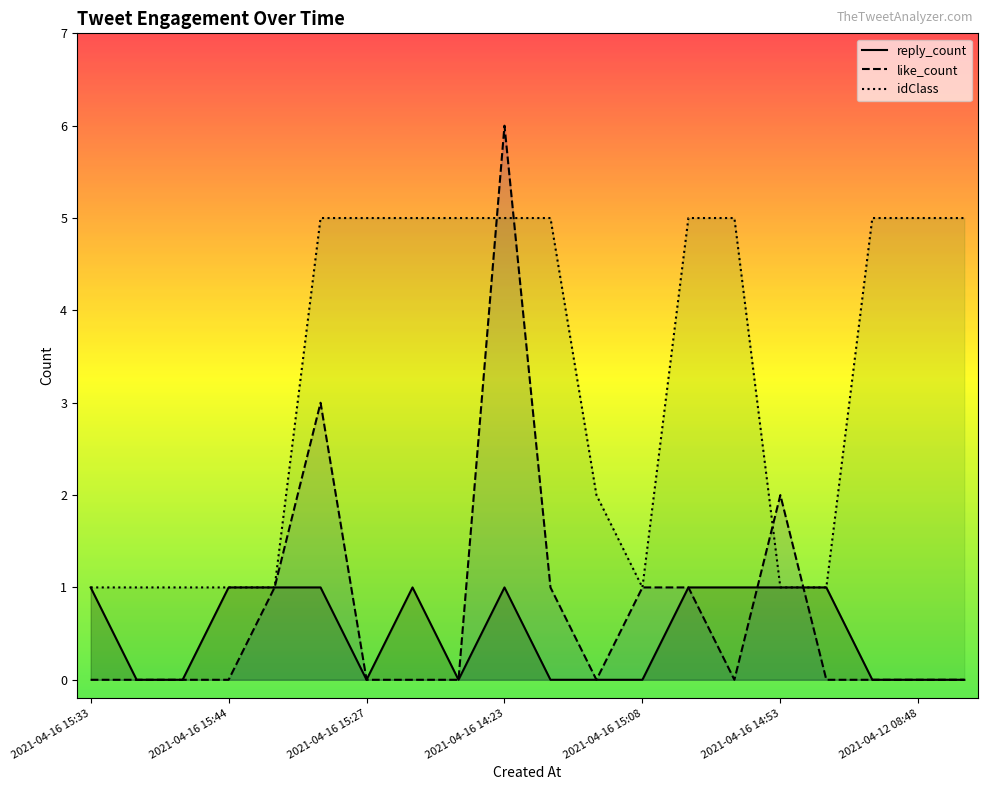

Does the chart display data point markers on the line(s)?

No